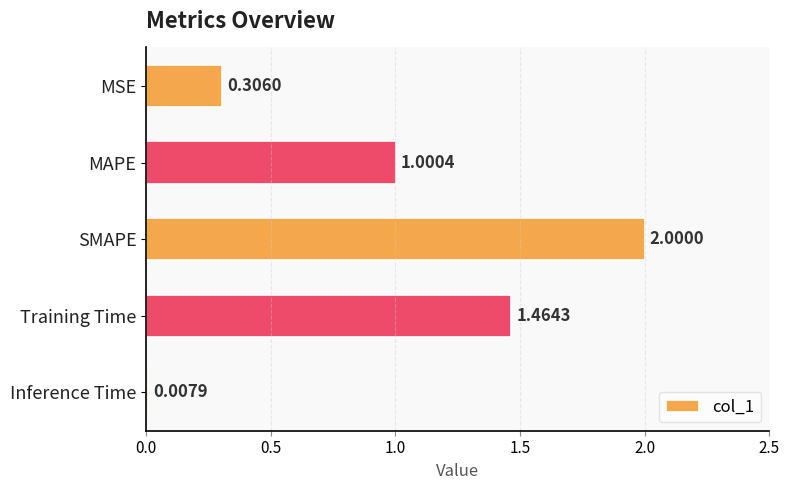

What is the sum of all values?

4.8